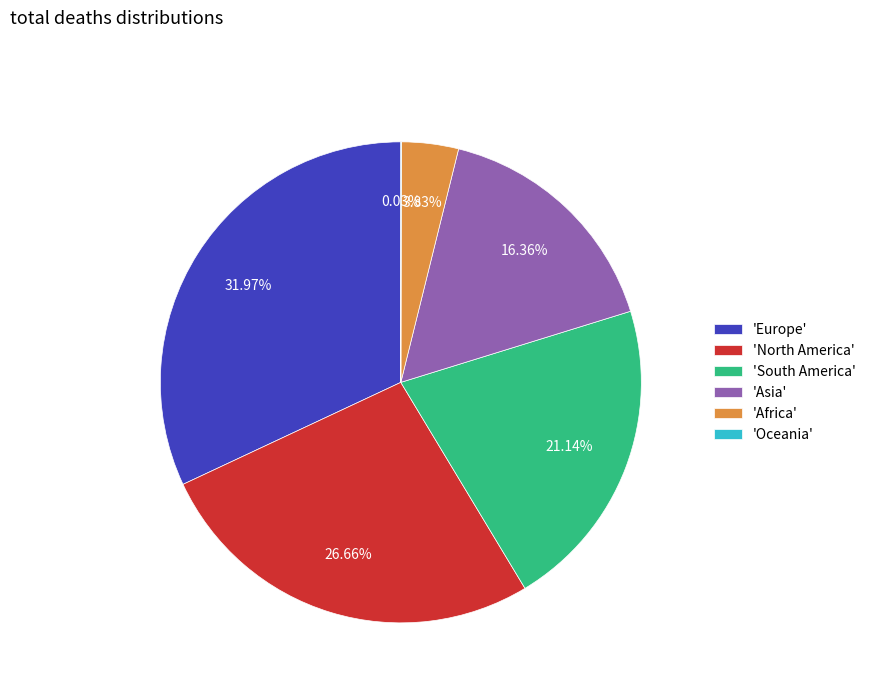

What is the largest slice in the pie chart?

'Europe'